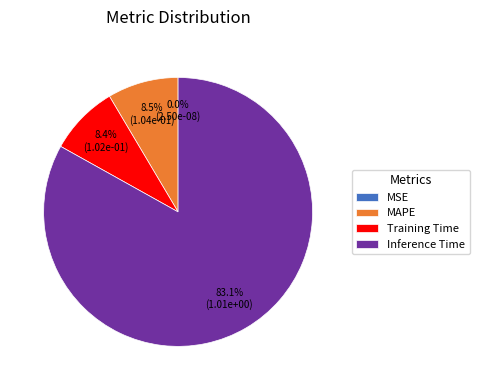

Does Inference Time account for over 50% of the chart?

Yes